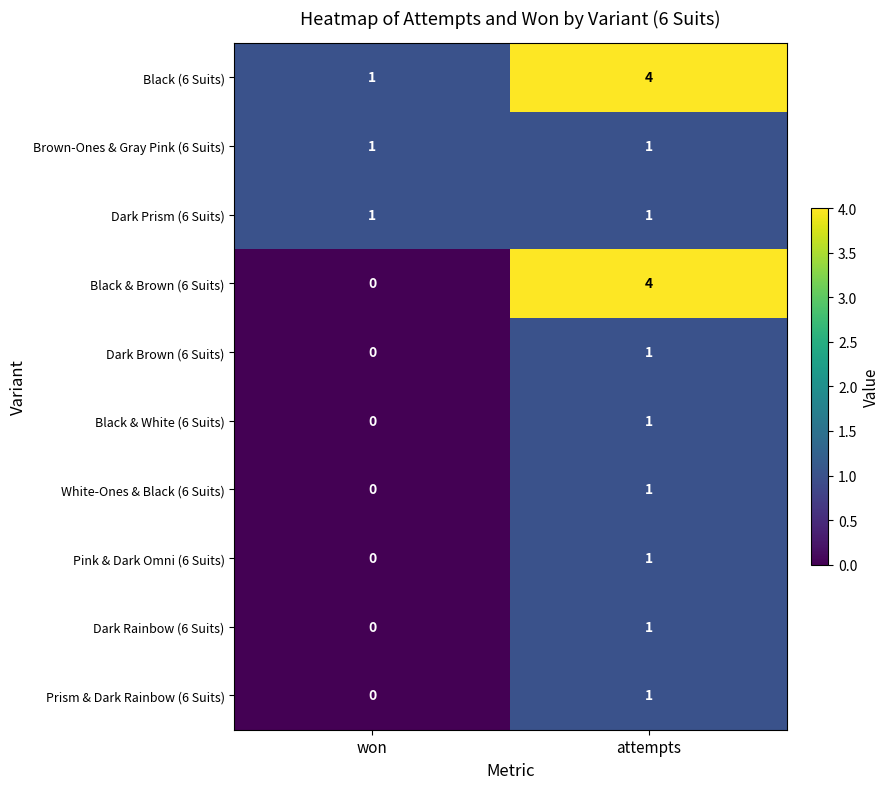

Is it true that White-Ones & Black (6 Suits) equals 0 at won?

True